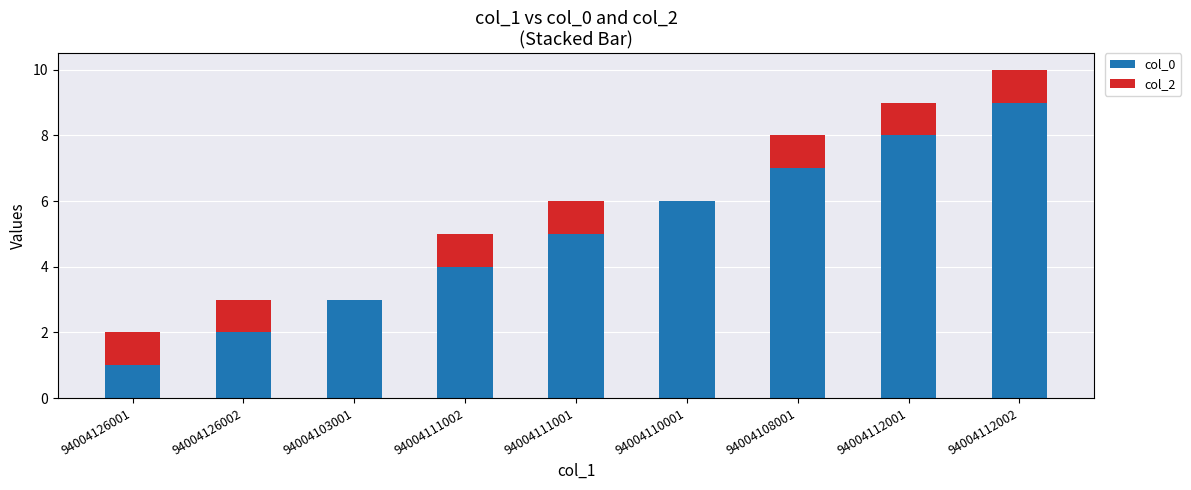

Count the number of categories in the chart.

9